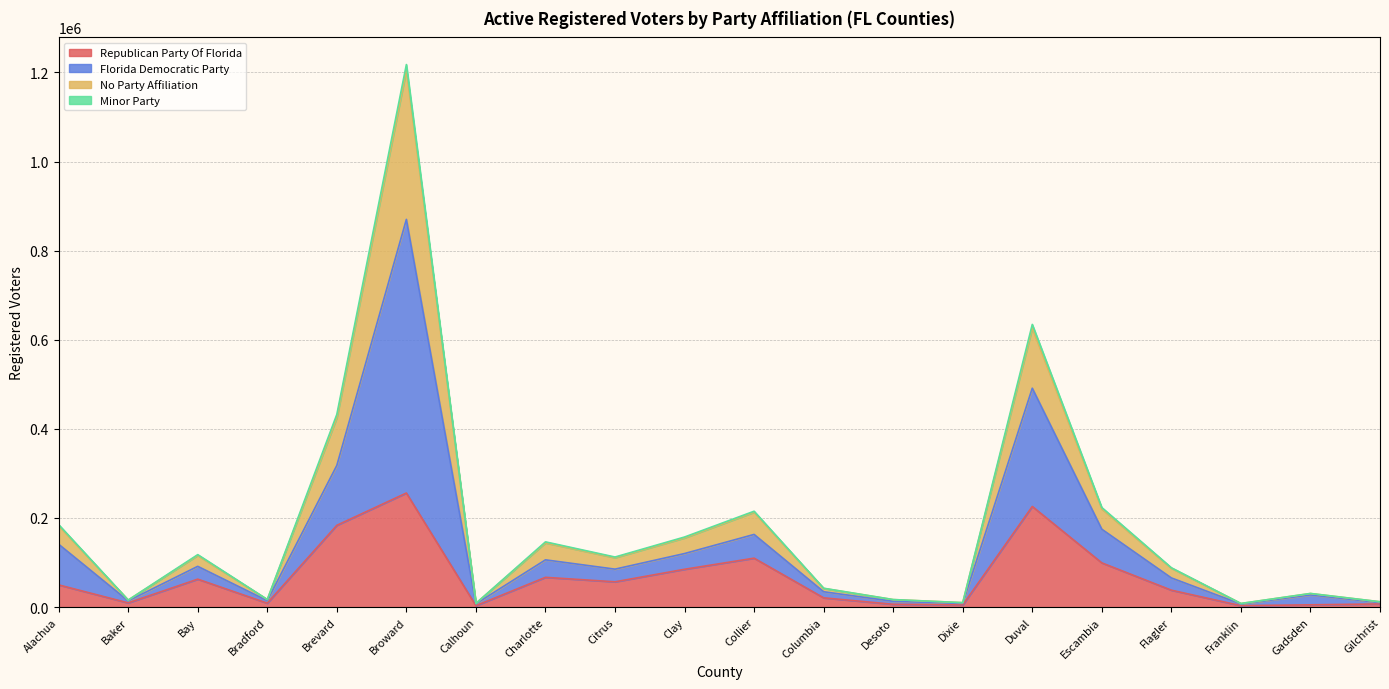

The Republican Party Of Florida series shows 3215 at Franklin. True or false?

True